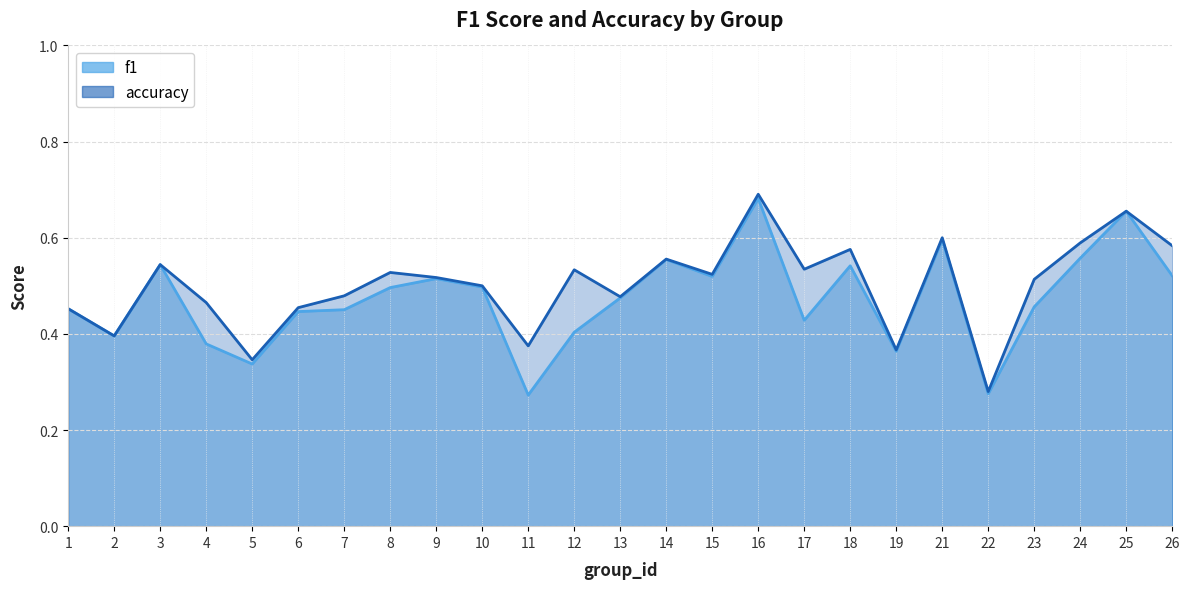

Is it true that f1 equals 0.1 at 22?

False